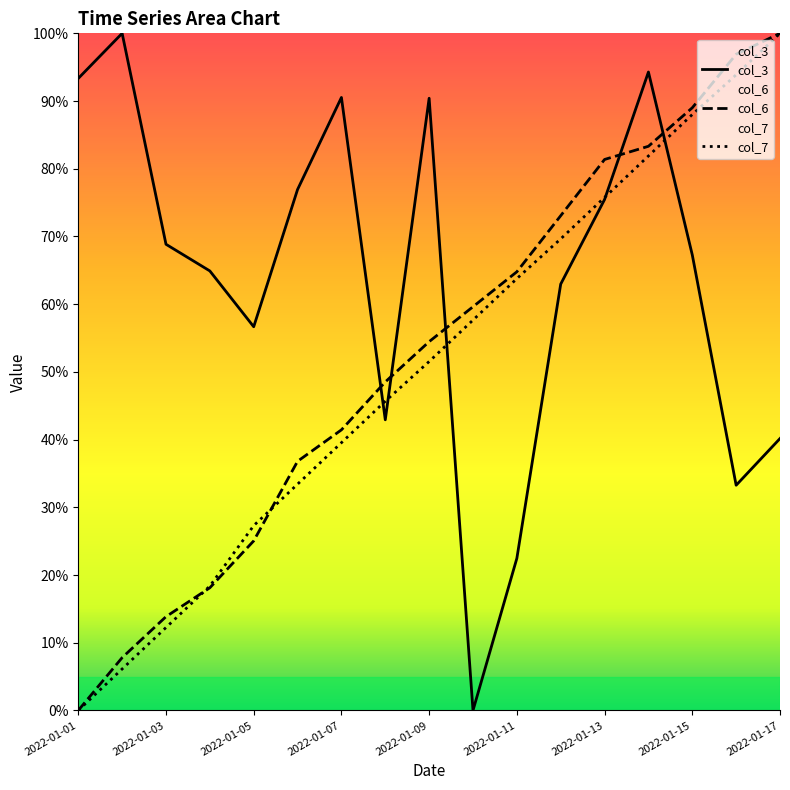

How many interior local valleys does the col_3 series have?

4